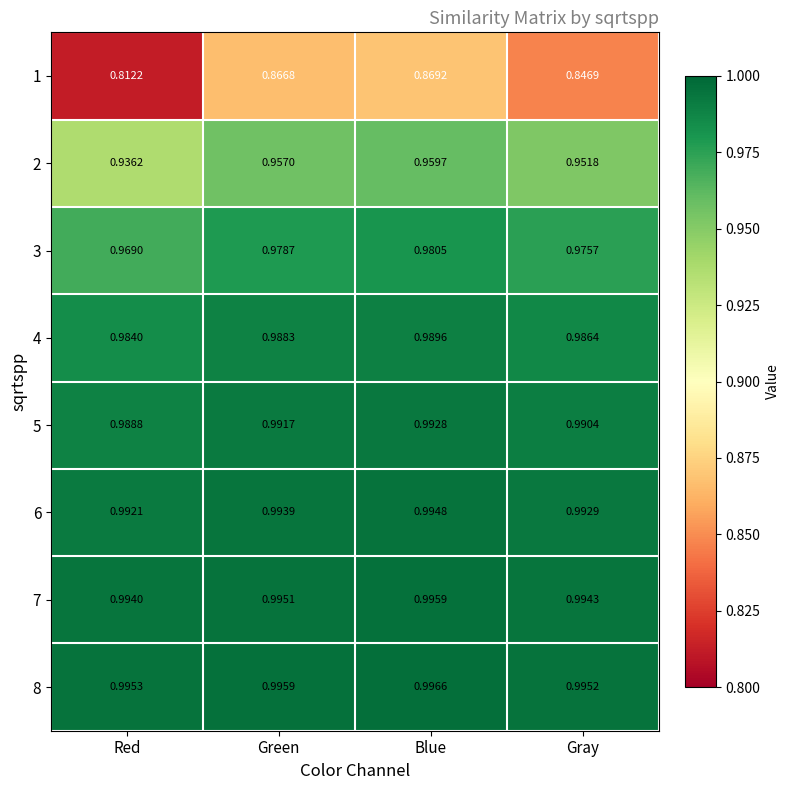

At which label does 6 reach its peak?

Blue